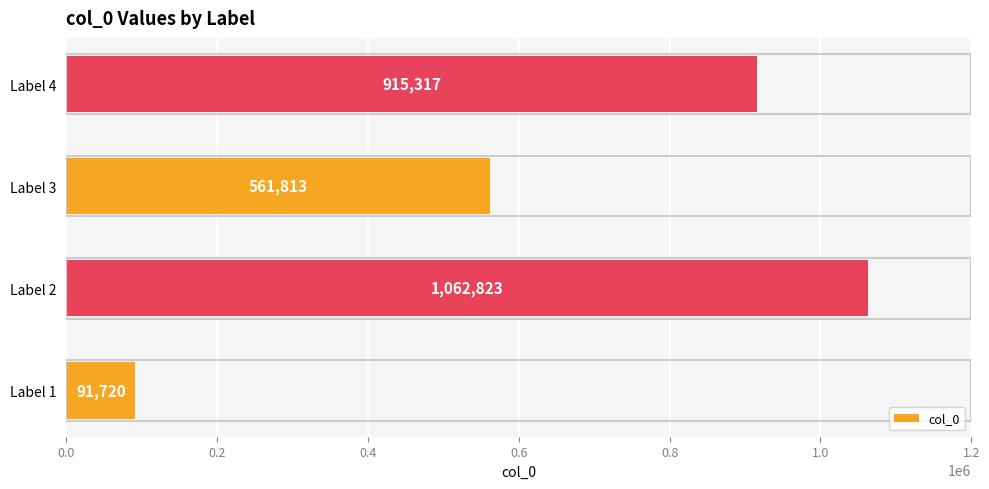

How many data points are less than 915317?

2